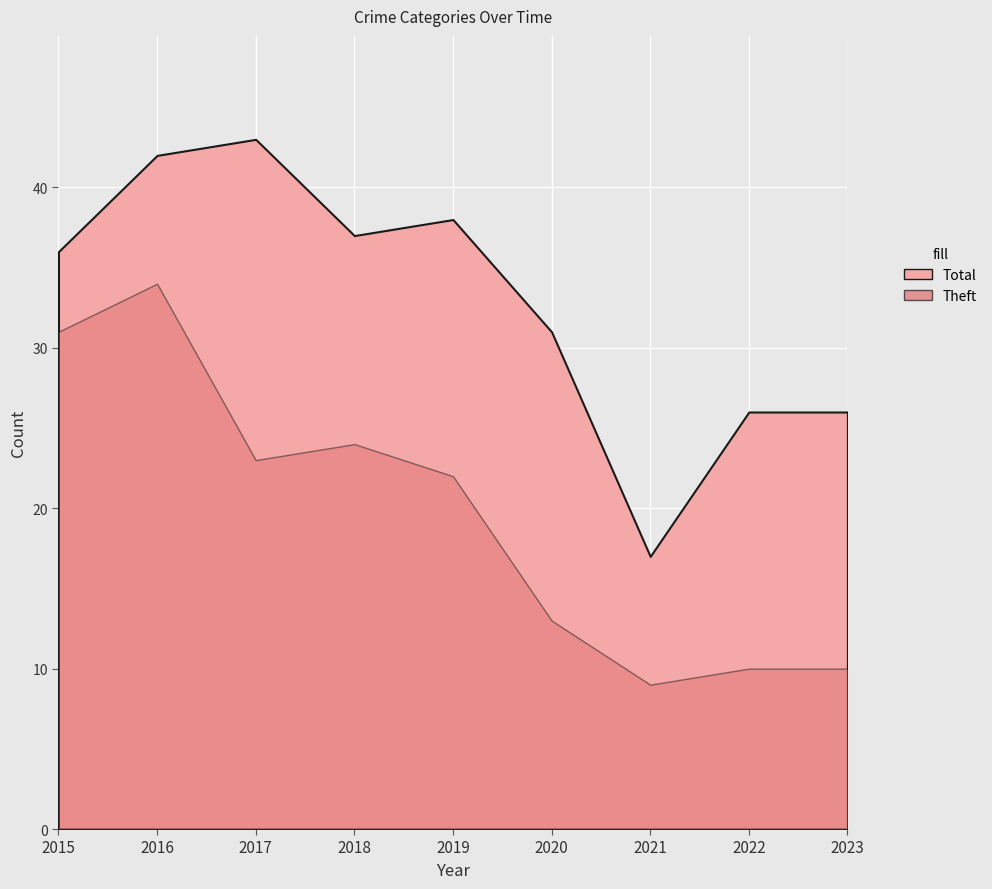

Does the chart display data point markers on the line(s)?

No